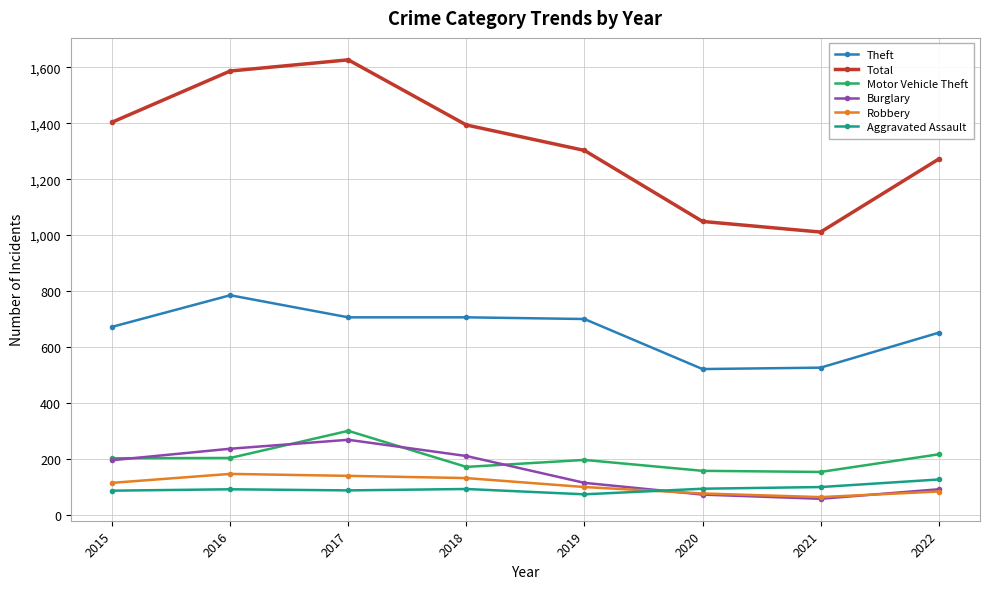

True or false: Aggravated Assault and Motor Vehicle Theft intersect in this chart.

False